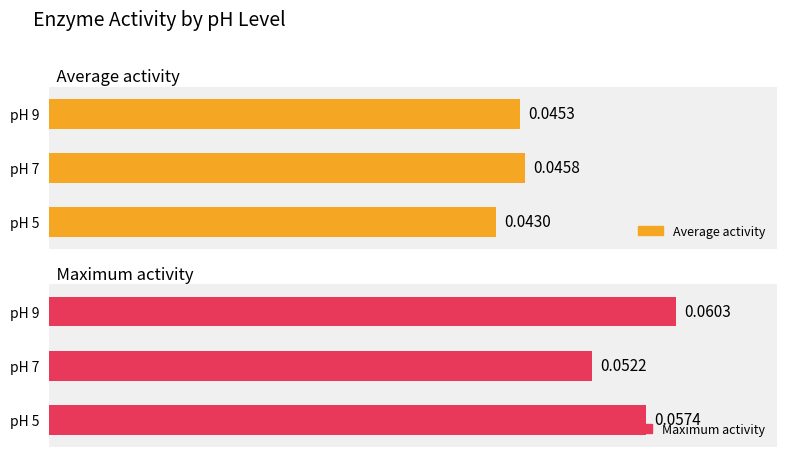

Are the bars horizontal?

Yes